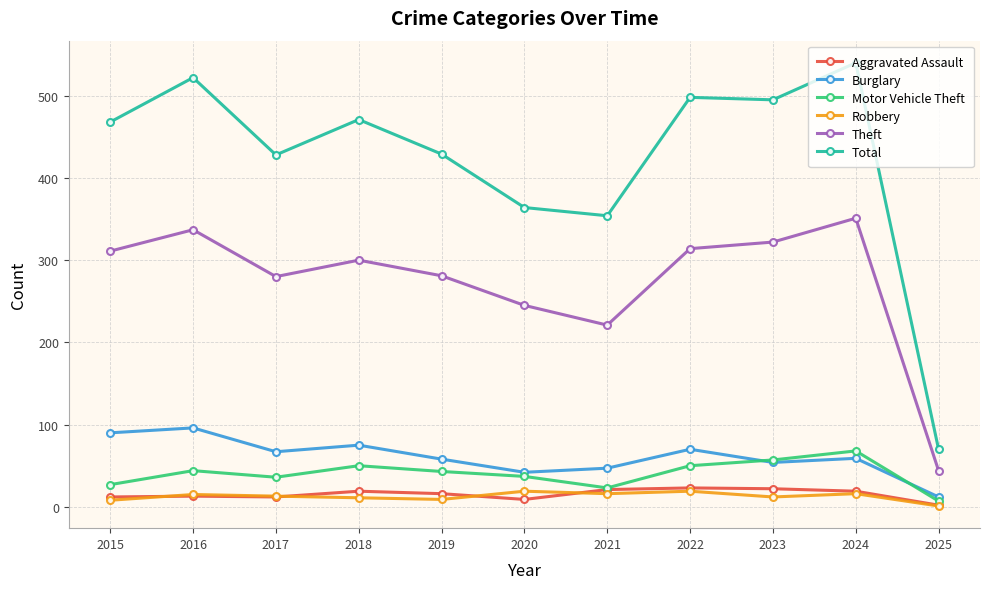

Does the chart display data point markers on the line(s)?

Yes